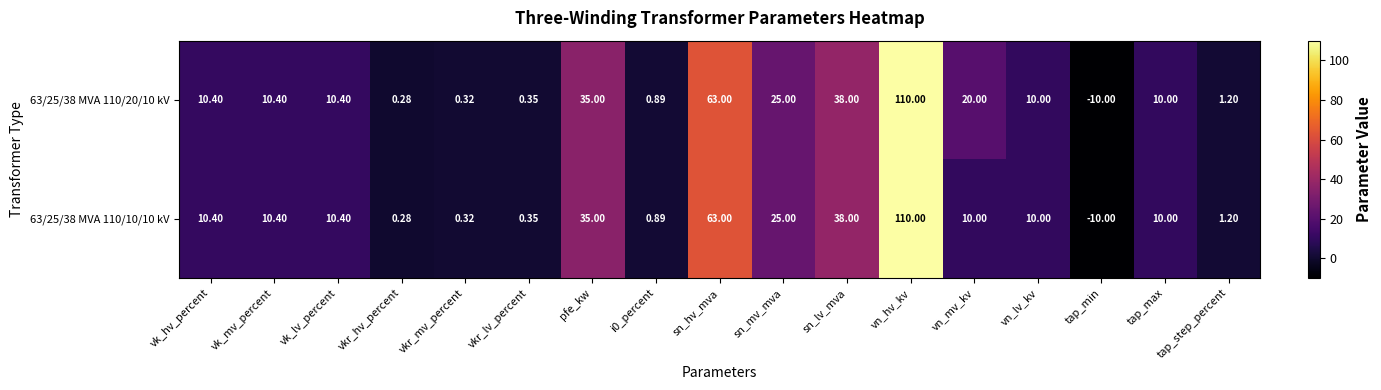

Which series has the largest total across all categories?

63/25/38 MVA 110/20/10 kV